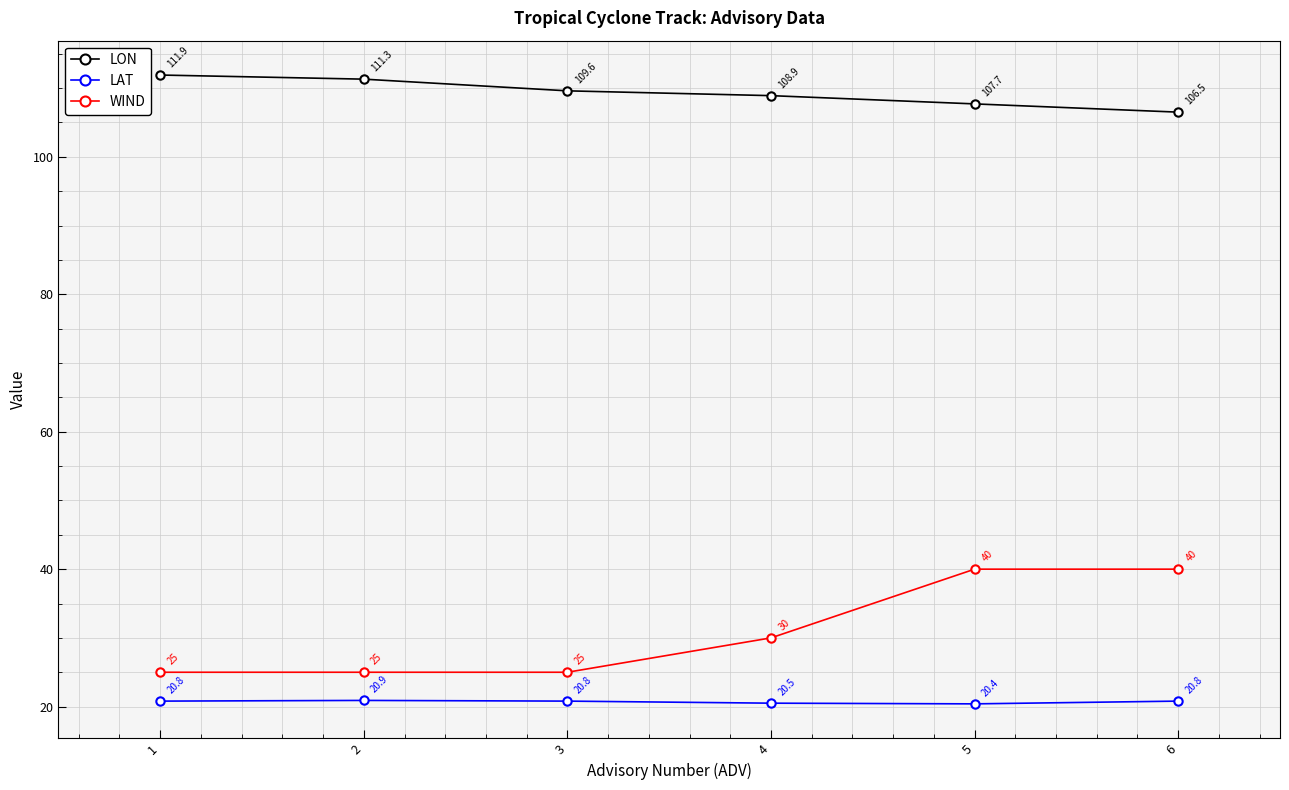

At 4, list the series in order from smallest to largest.

LAT, WIND, LON